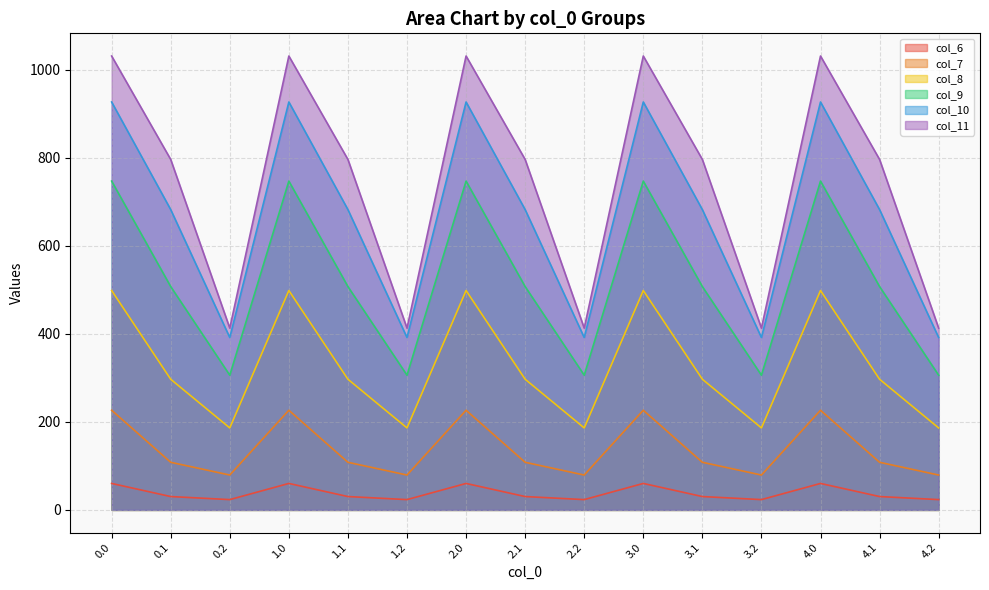

True or false: col_10 and col_11 cross at least once.

False